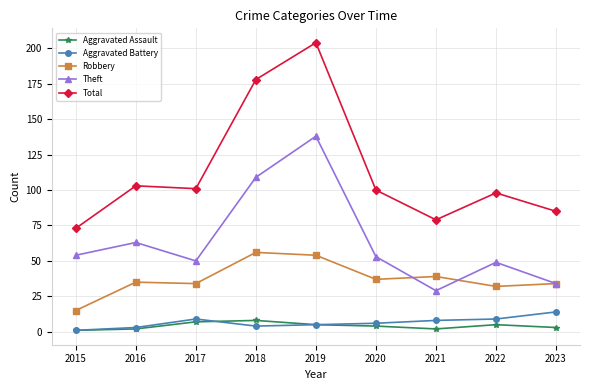

What is the sum of all Aggravated Assault values?

37